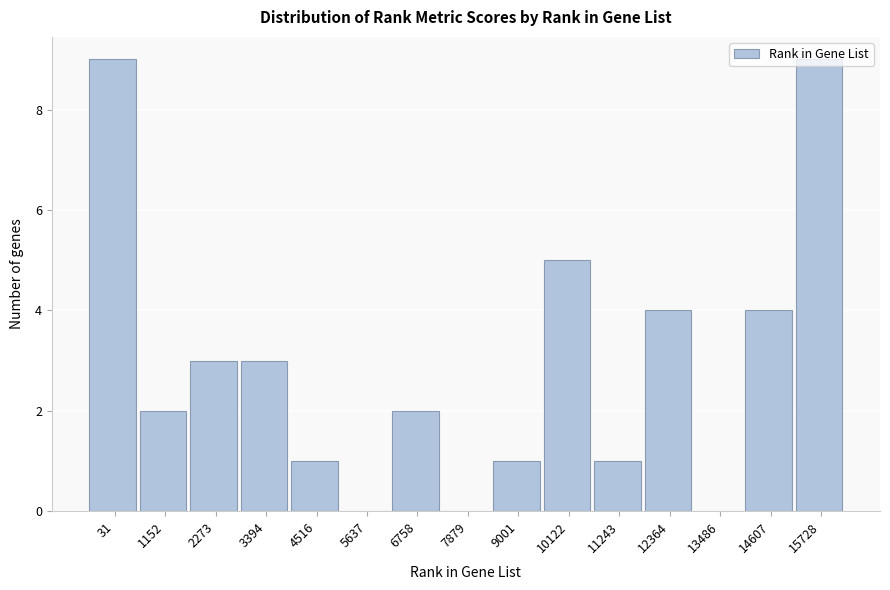

What is the sum of all values?

44